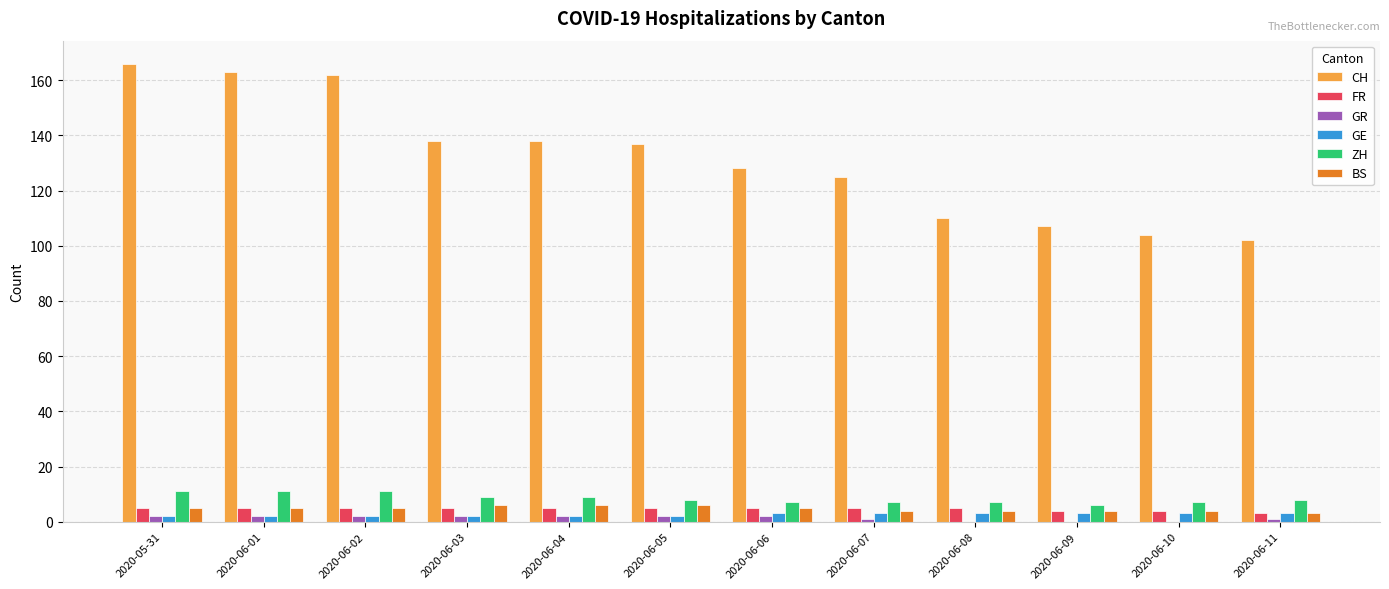

Count the number of categories in the chart.

12